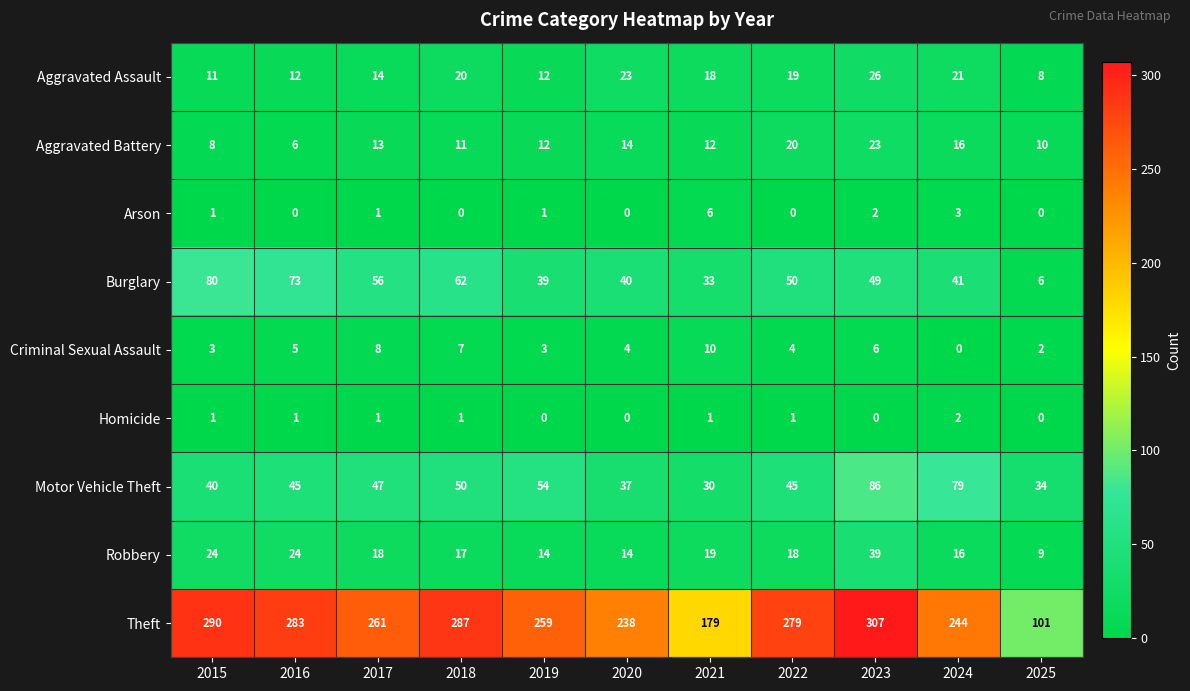

At which category is the sum across all series the highest?

2023